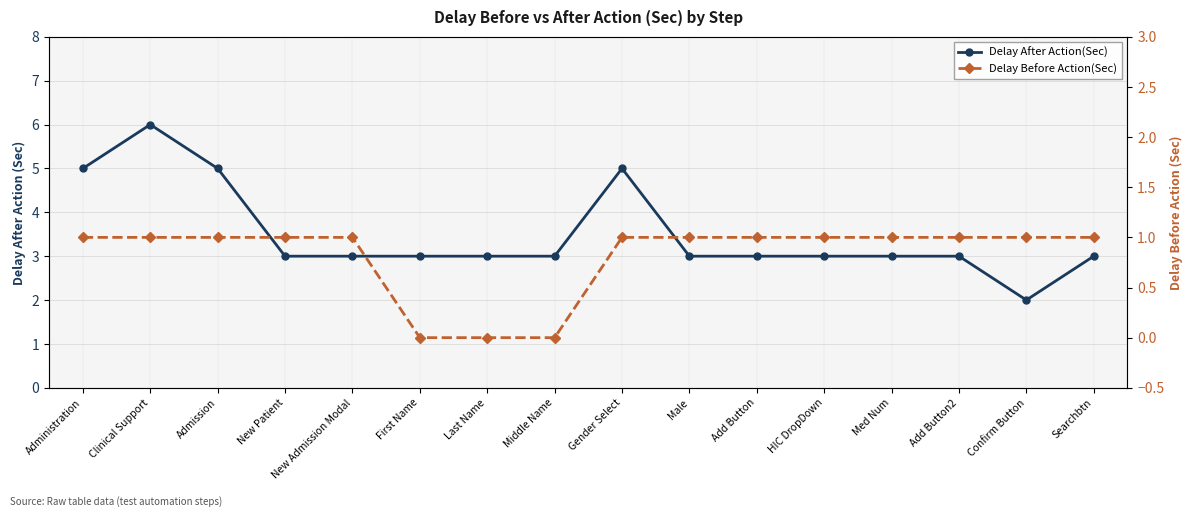

Is it true that Delay After Action(Sec) equals 3 at Add Button2?

True